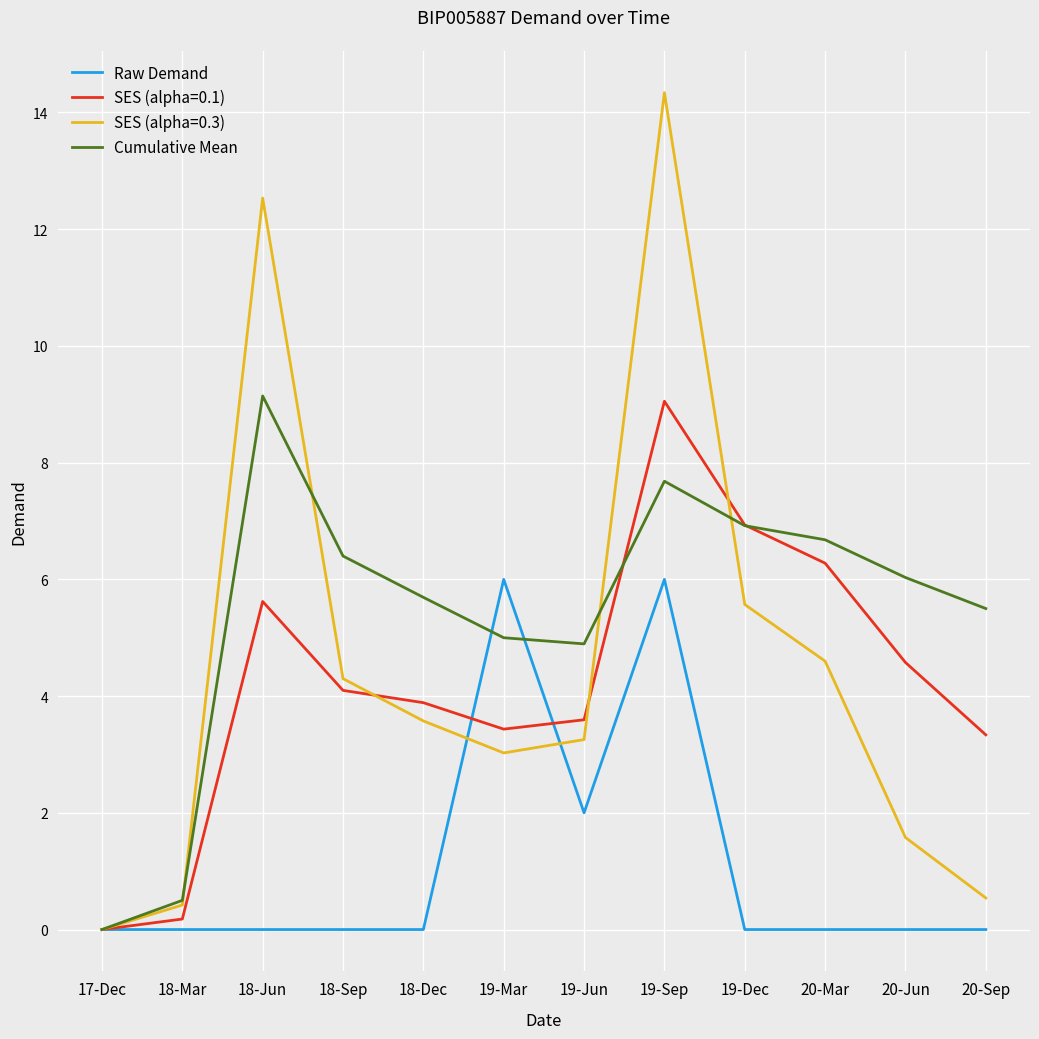

What is the spread (max minus min) of values at 18-Jun?

12.5